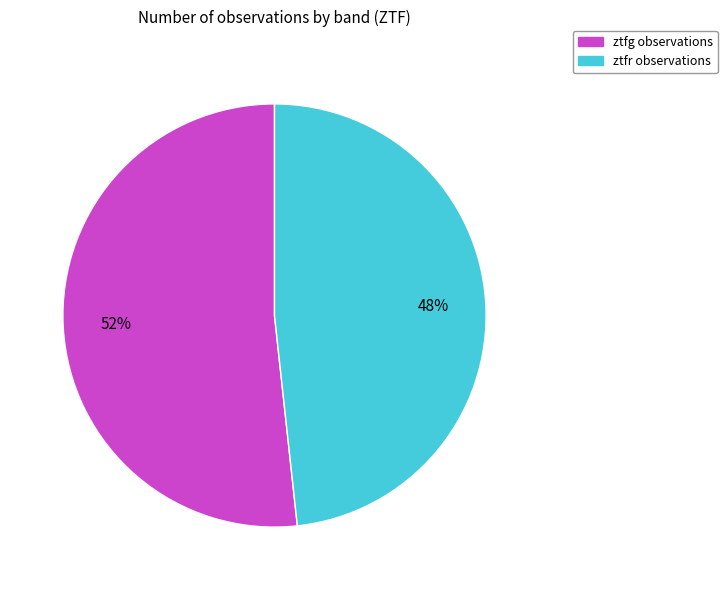

To the nearest percent, what is the combined percentage of ztfr and ztfg?

100%